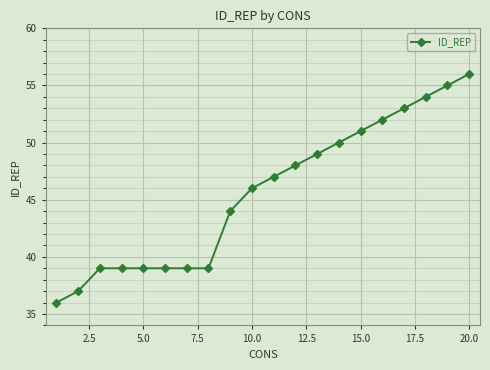

What is the difference between the maximum and minimum values?

20